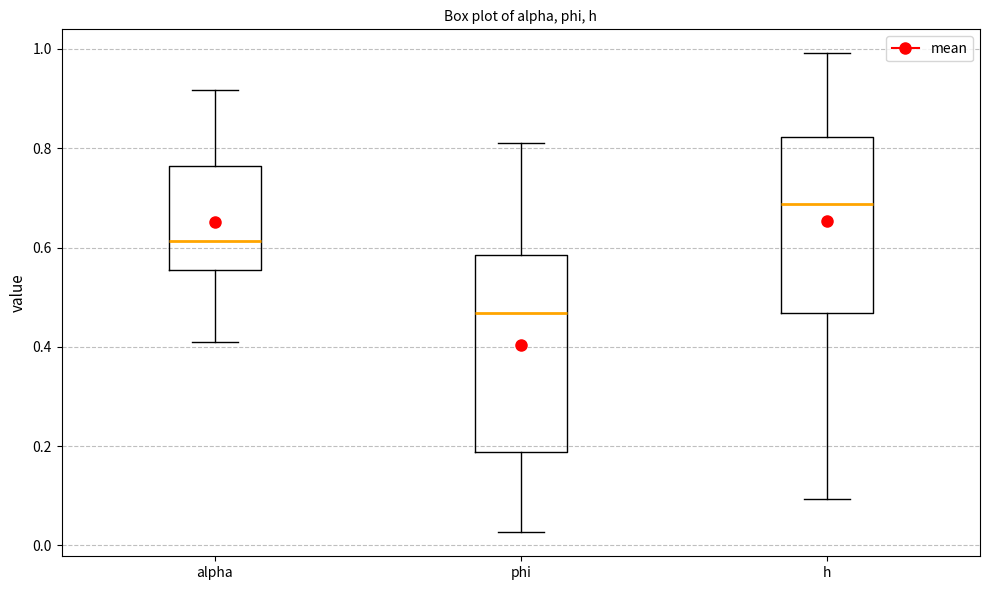

Where is the lower edge of the box for h on the y-axis? The values are not printed on the chart, so give them approximately, as read against the axis.

0.46